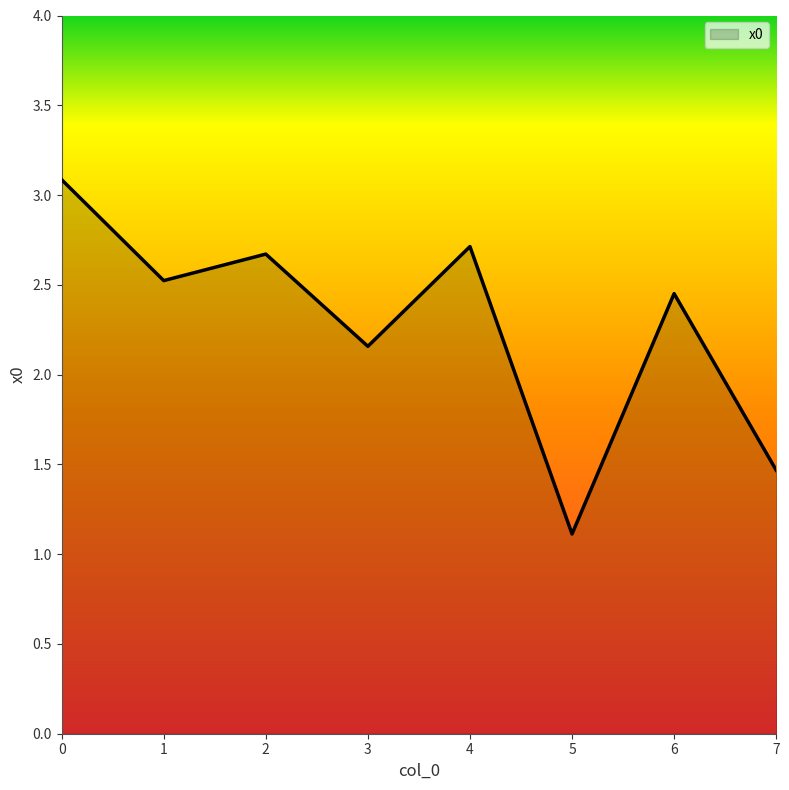

Rank the categories by value from highest to lowest.

0, 4, 2, 1, 6, 3, 7, 5